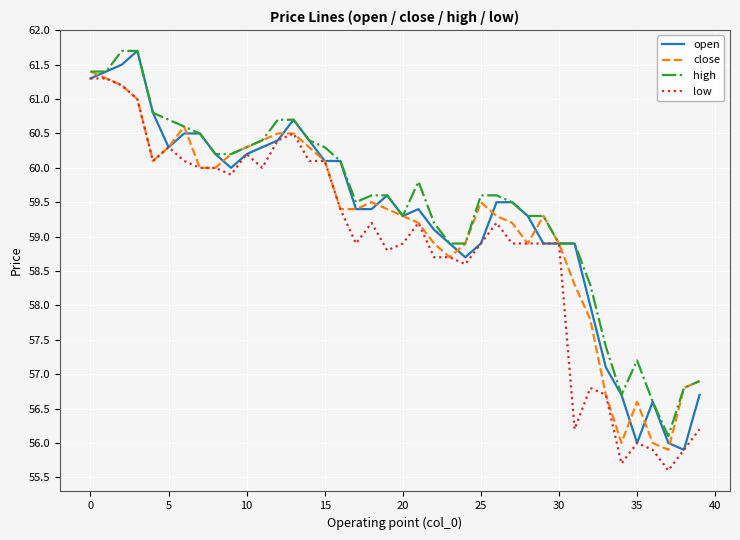

What is the minimum value for high?

56.1